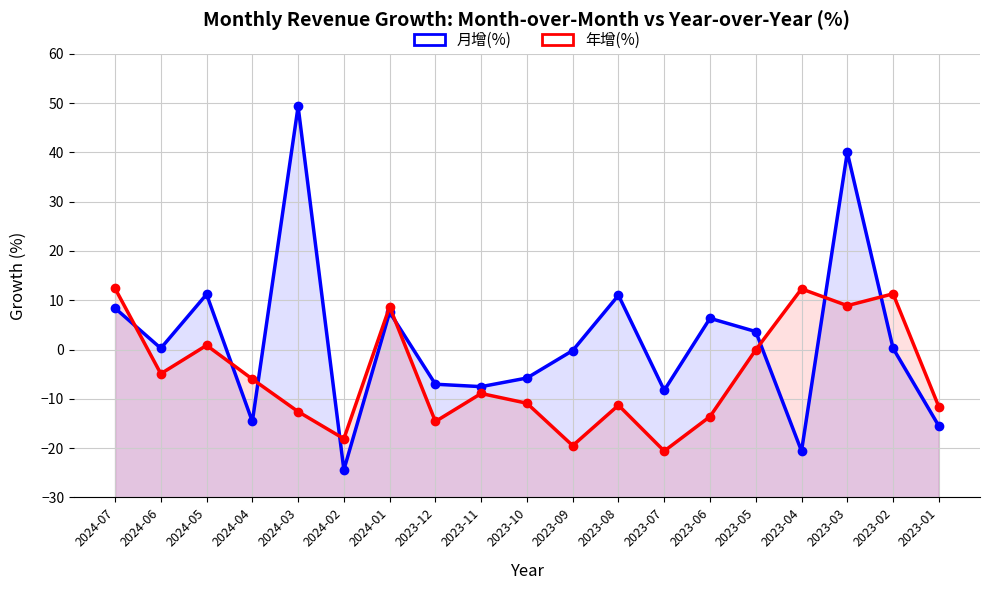

List the labels in order of 月增(%) value, smallest first.

2024-02, 2023-04, 2023-01, 2024-04, 2023-07, 2023-11, 2023-12, 2023-10, 2023-09, 2024-06, 2023-02, 2023-05, 2023-06, 2024-01, 2024-07, 2023-08, 2024-05, 2023-03, 2024-03